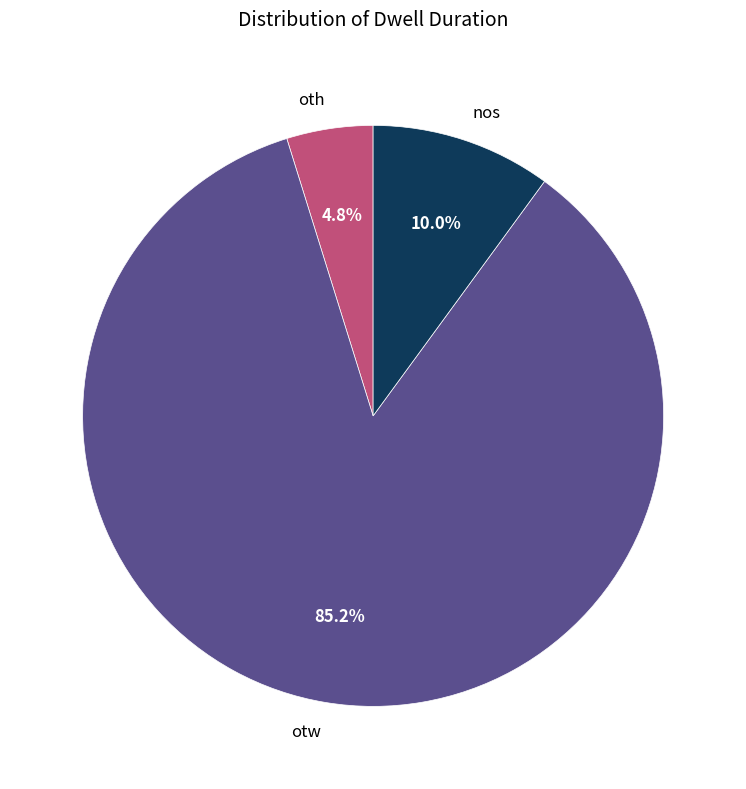

Rank the categories by value from highest to lowest.

otw, nos, oth